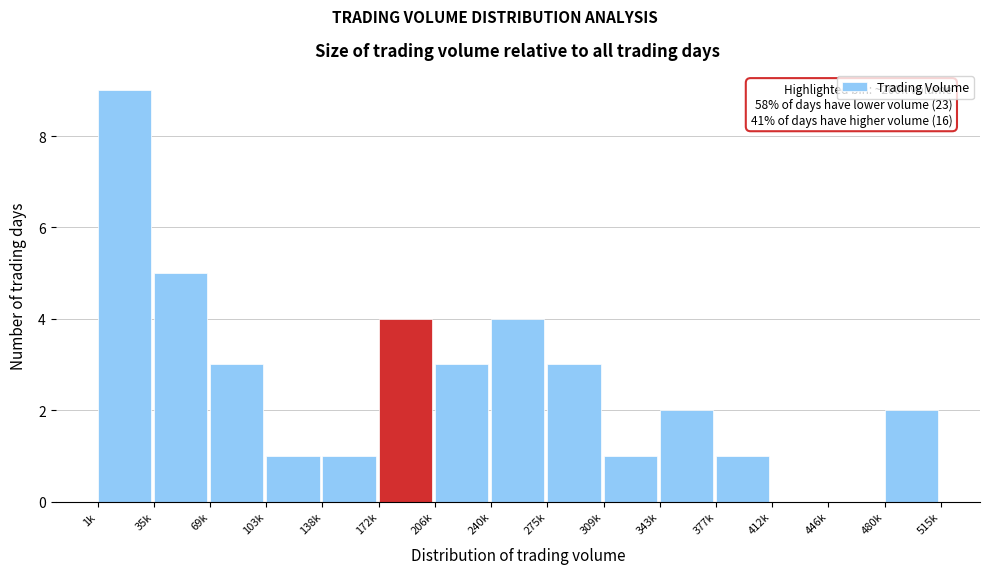

Reading left to right, what are all the values shown in this chart?

1k=9	35k=5	69k=3	103k=1	138k=1	172k=4	206k=3	240k=4	275k=3	309k=1	343k=2	377k=1	412k=0	446k=0	480k=2